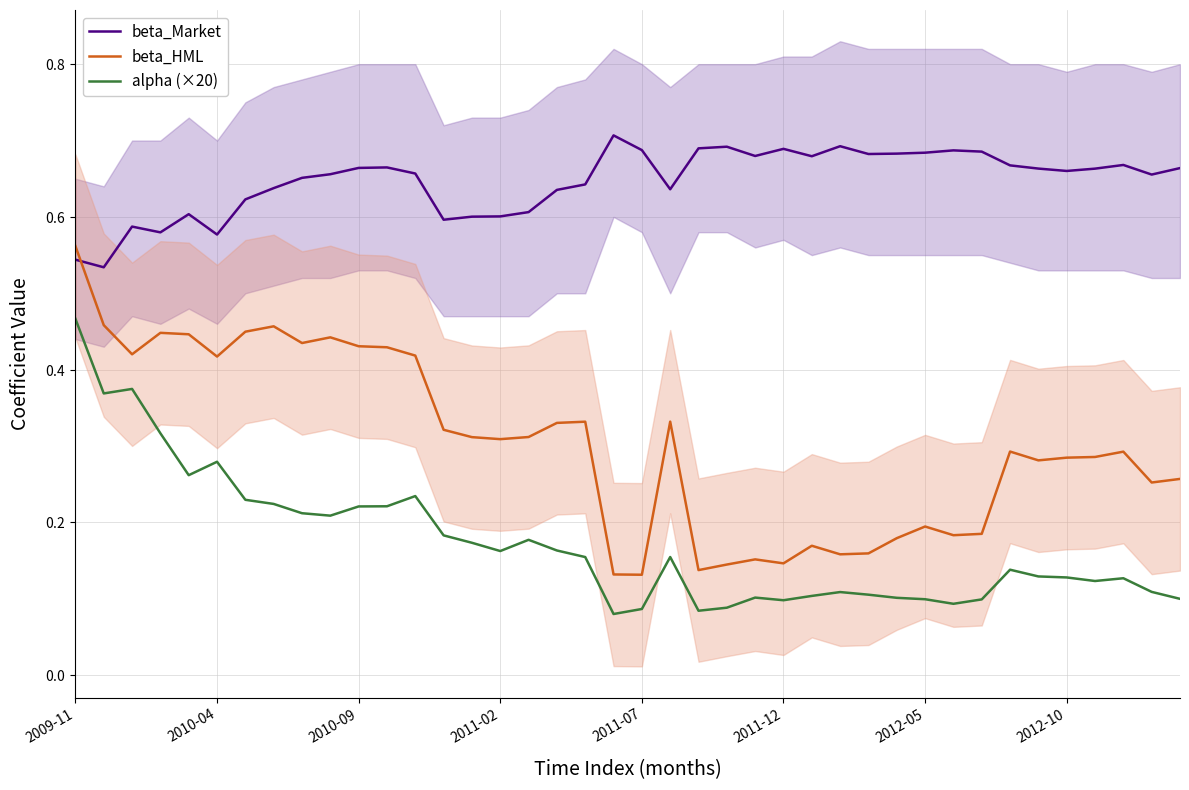

At how many categories does at least one series exceed 0?

40